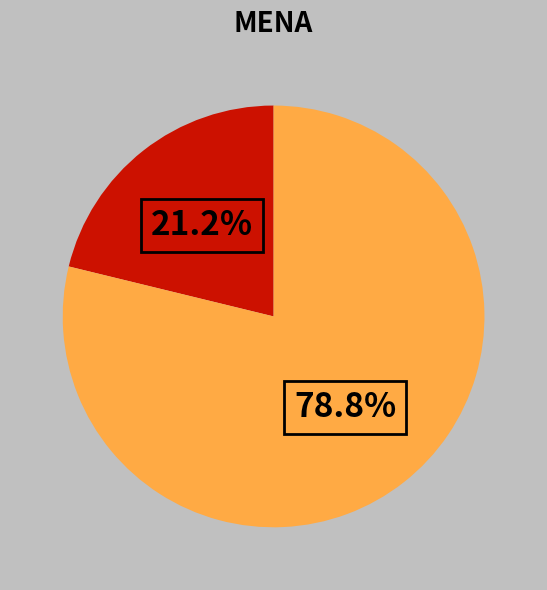

Is there any slice that represents more than half of the pie?

Yes